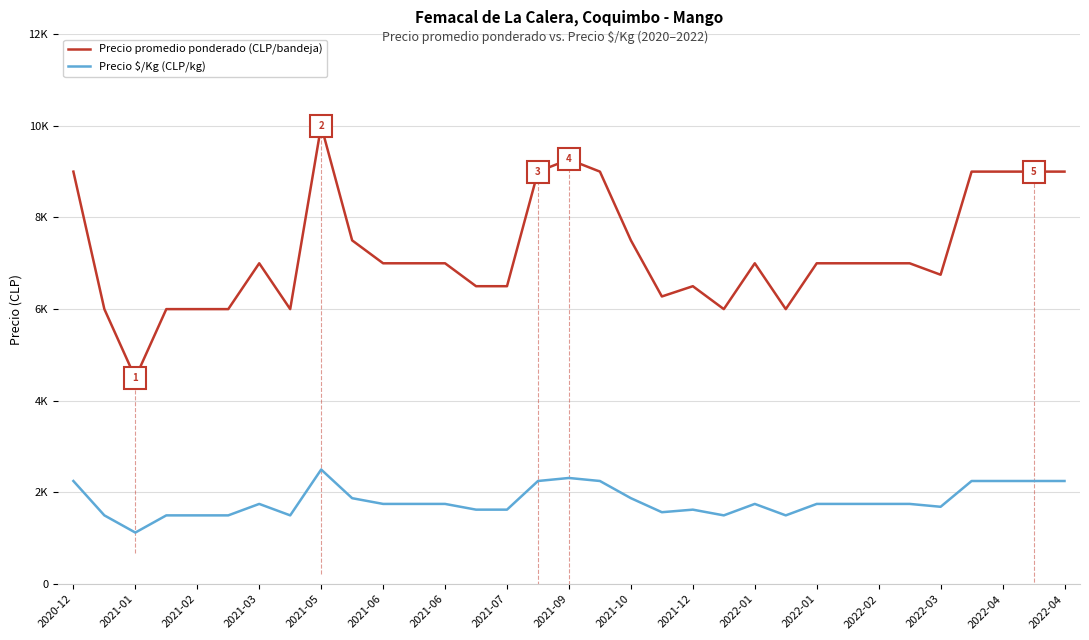

At which label does Precio promedio ponderado (CLP/bandeja) reach its peak?

2021-05